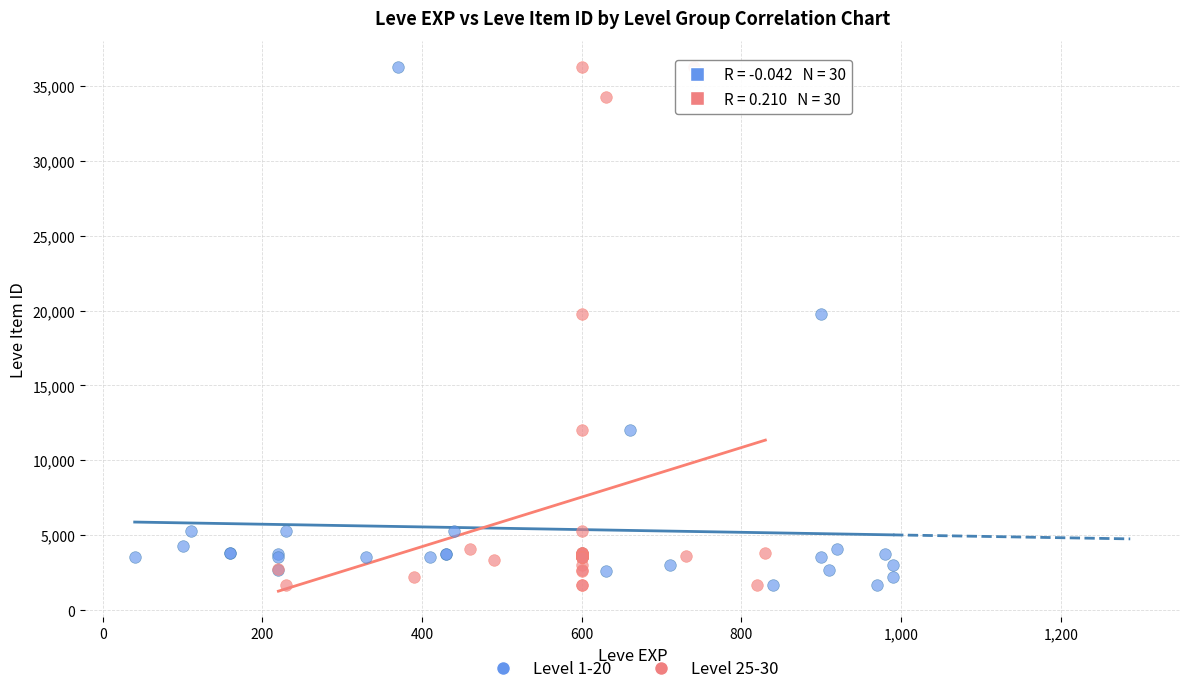

What are all the series names shown in the legend?

Level 1-20, Level 25-30